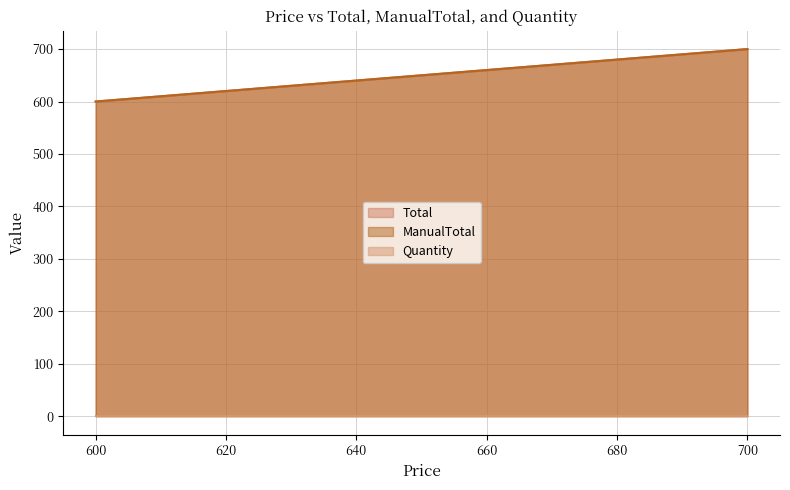

Reading left to right, extract all data points from this chart.

Total: 600	700
ManualTotal: 600	700
Quantity: 1	1